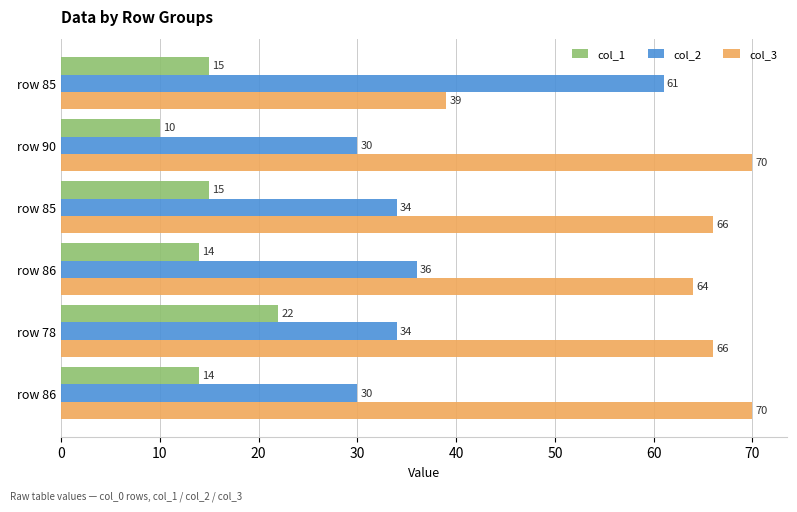

What are all the series names shown in the legend?

col_1, col_2, col_3